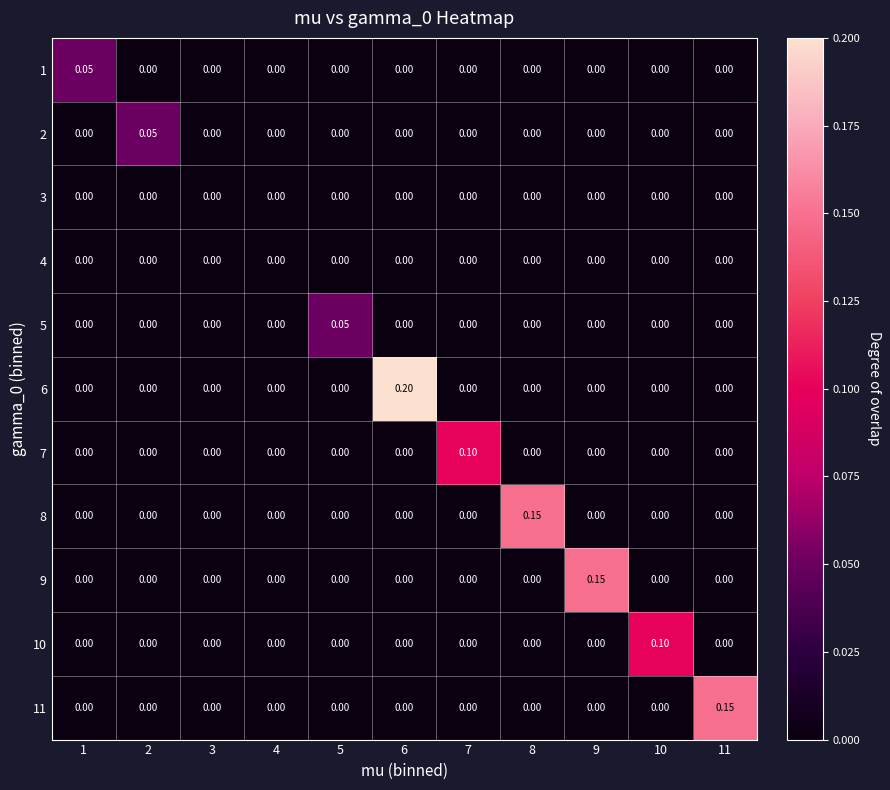

How many data points does each series have?

11